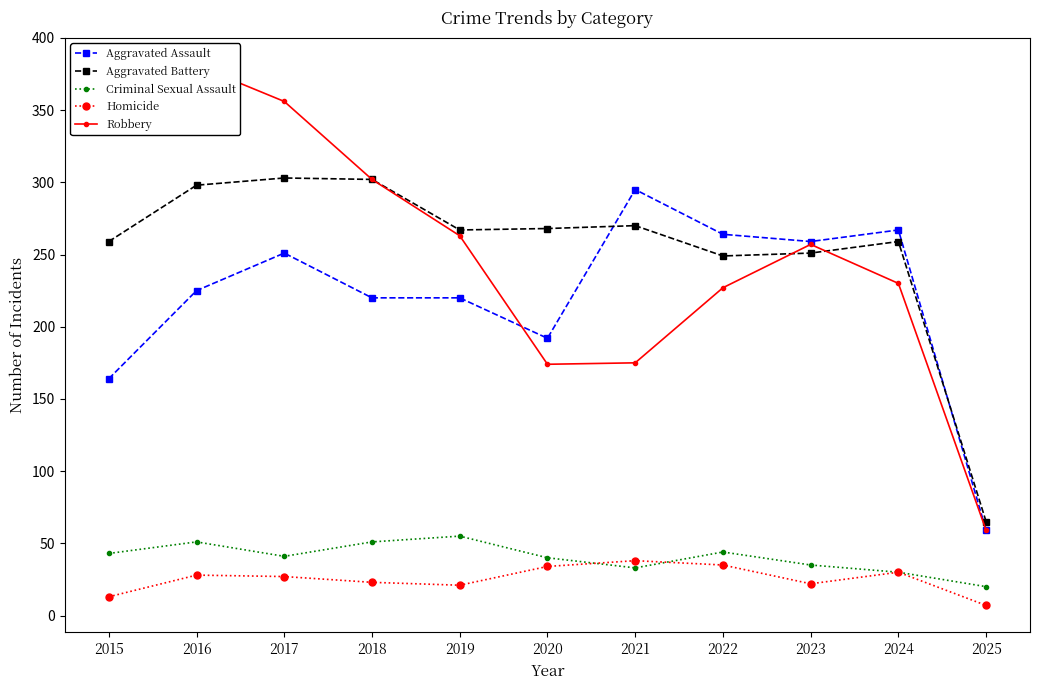

True or false: Homicide and Aggravated Assault cross at least once.

False